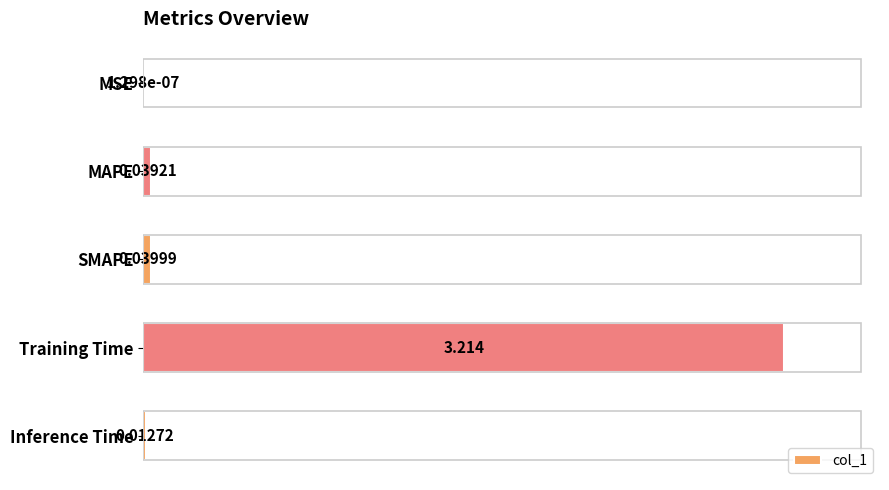

Which has a higher value, Training Time or MAPE?

Training Time